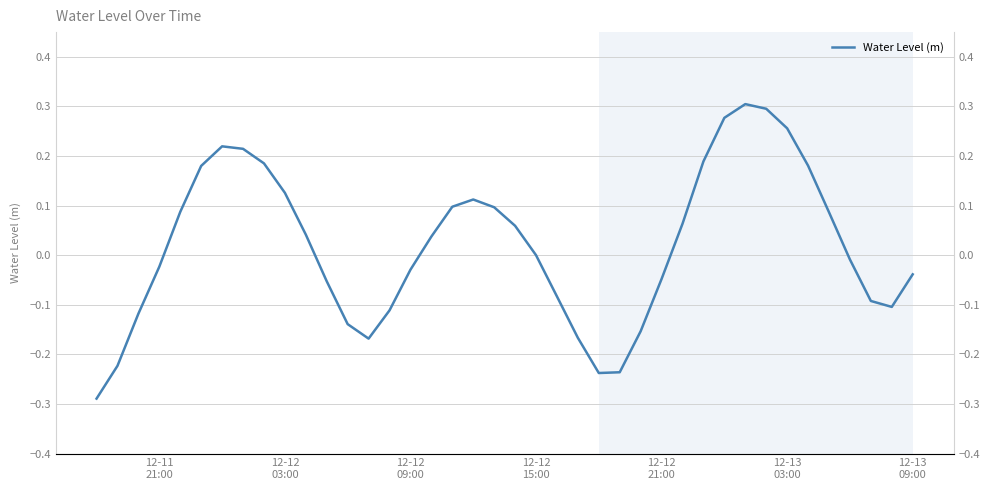

What is the difference between the second highest and minimum values?

0.6